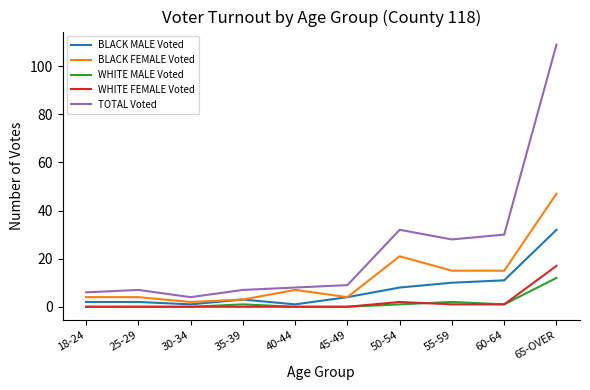

Reading right to left, what are all the values shown in this chart?

BLACK MALE Voted: 32	11	10	8	4	1	3	1	2	2
BLACK FEMALE Voted: 47	15	15	21	4	7	3	2	4	4
WHITE MALE Voted: 12	1	2	1	0	0	1	0	0	0
WHITE FEMALE Voted: 17	1	1	2	0	0	0	0	0	0
TOTAL Voted: 109	30	28	32	9	8	7	4	7	6